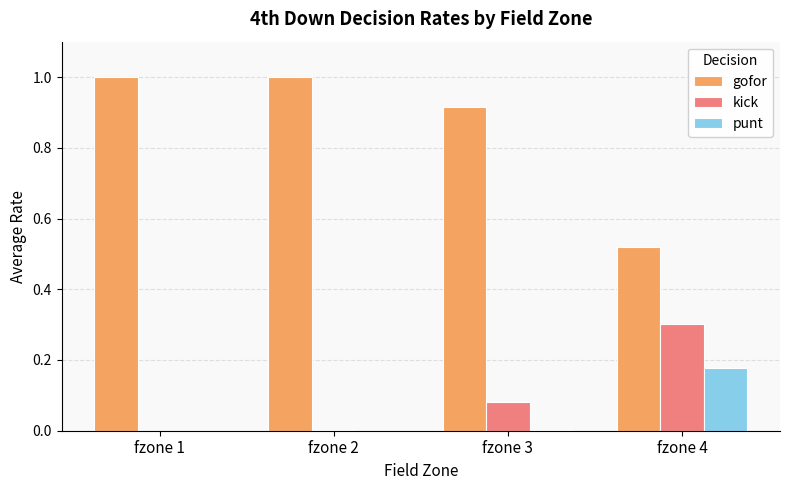

Which series has the largest total across all categories?

gofor